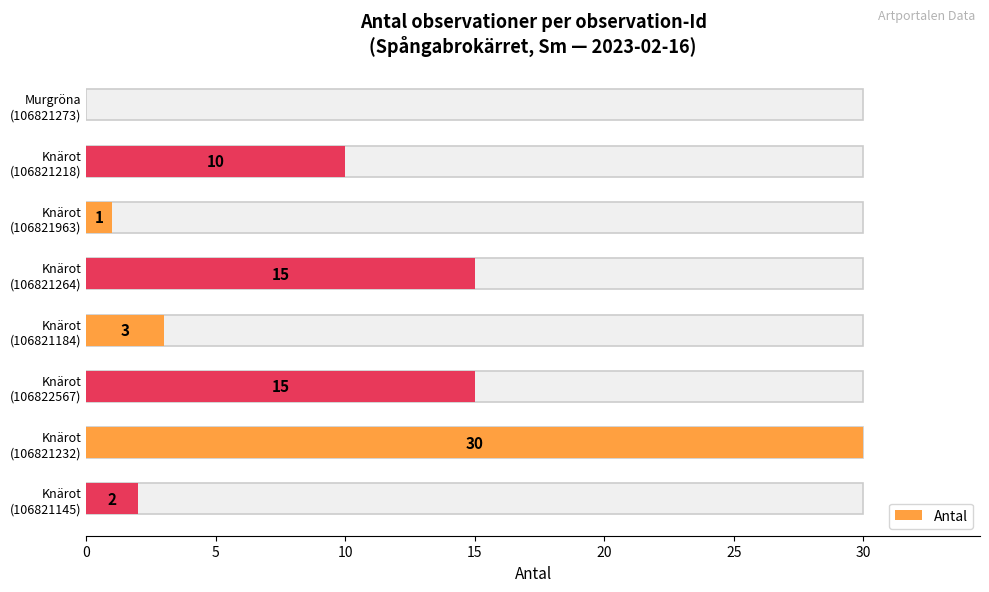

What is the value of the 3rd bar from the left?

1